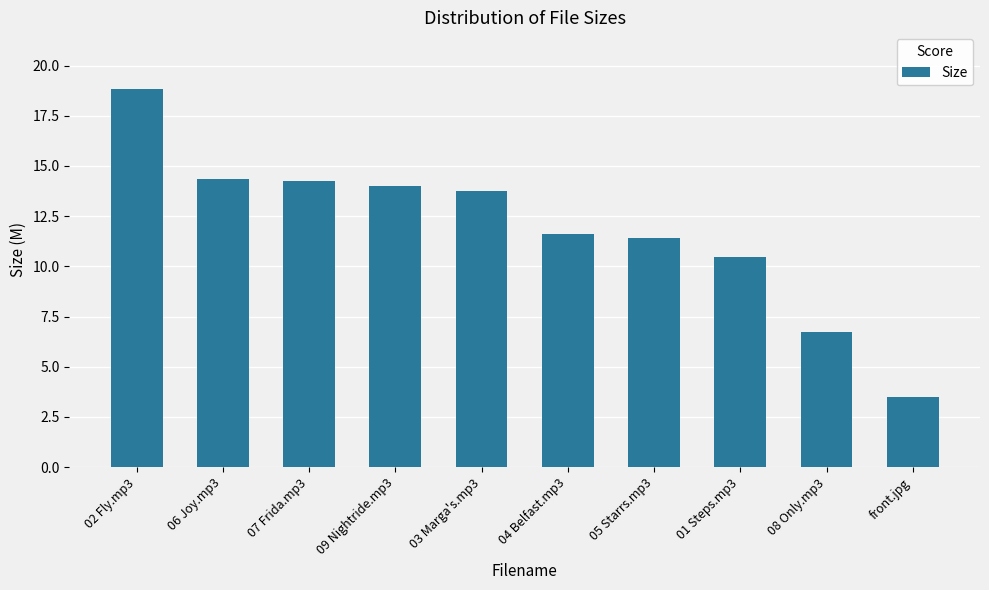

What is the label of the 2nd bar from the right?

08 Only.mp3